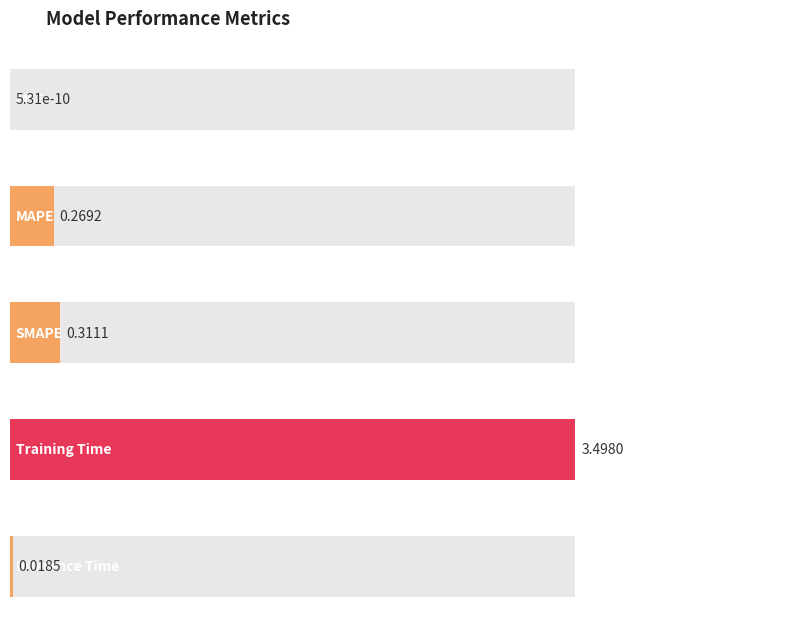

At which label is the value closest to 1?

SMAPE